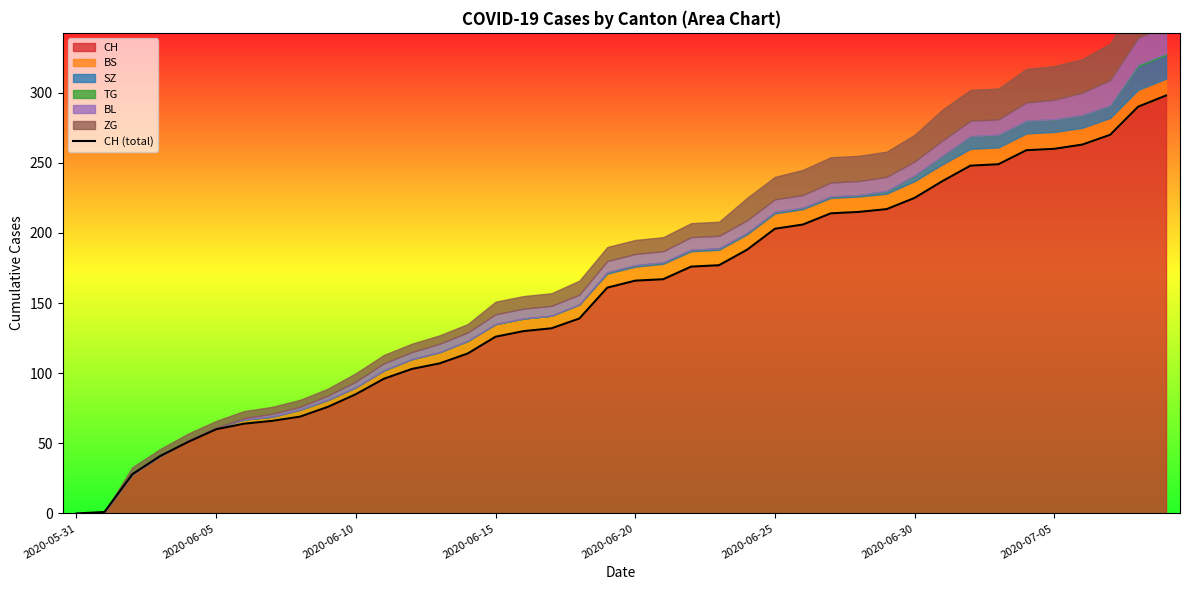

What is the maximum value for CH?

298